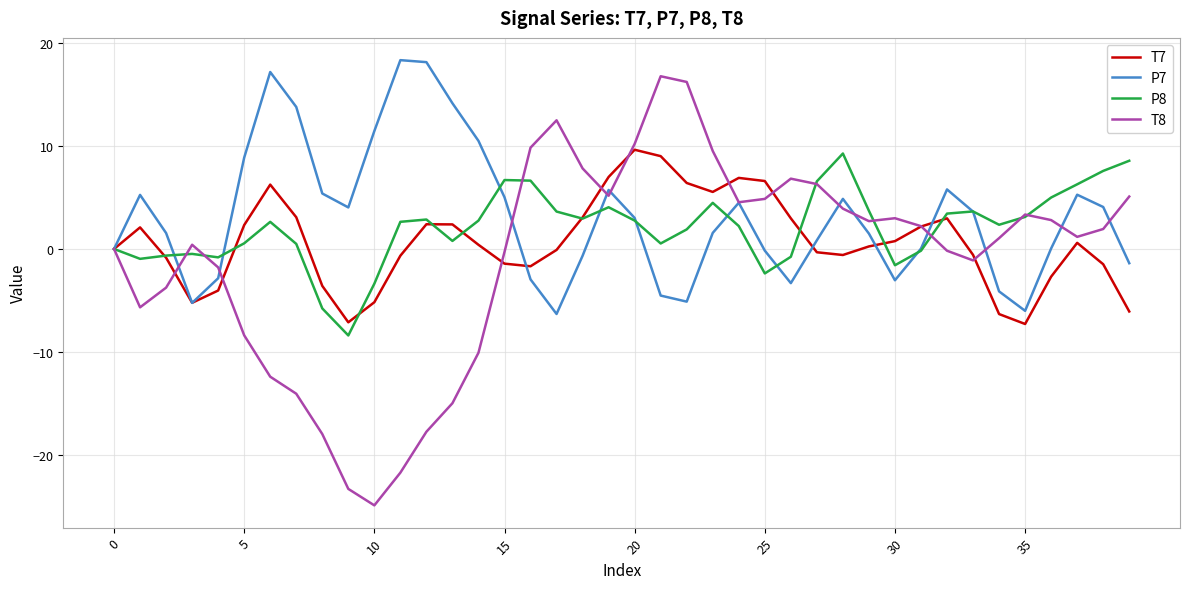

List the series in order of their overall mean, highest first.

P7, P8, T7, T8